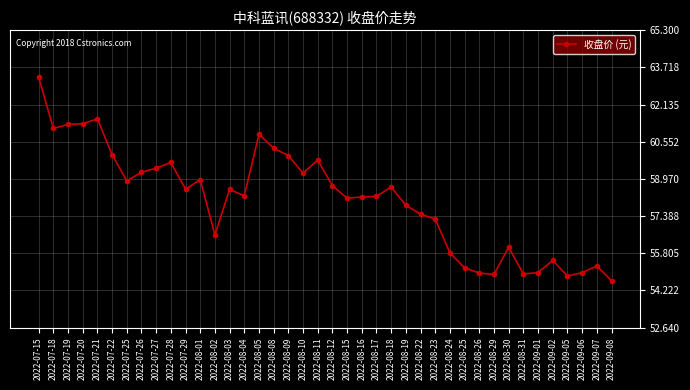

What is the label of the 37th point from the left?

2022-09-05